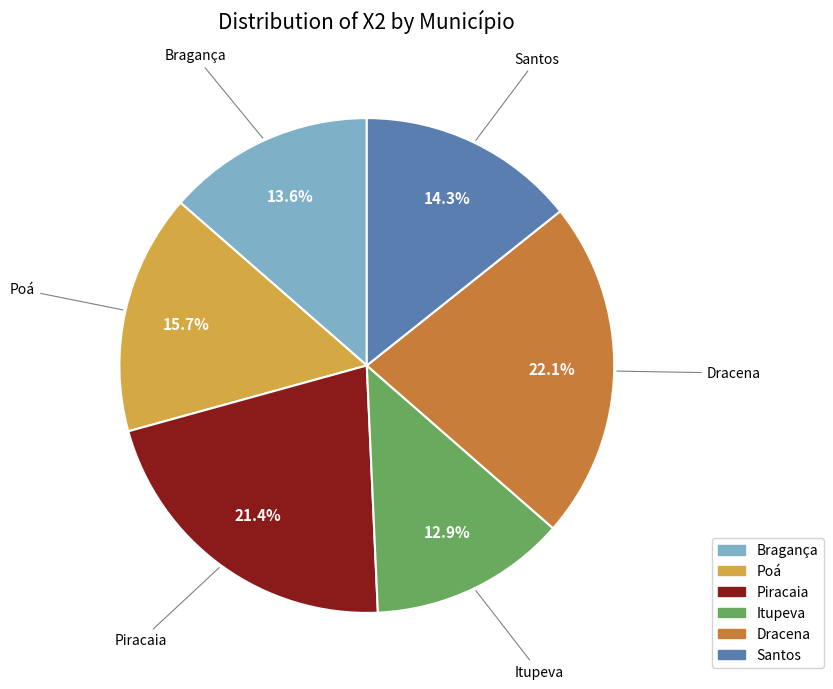

The Poá slice represents 16% of the pie. True or false?

True